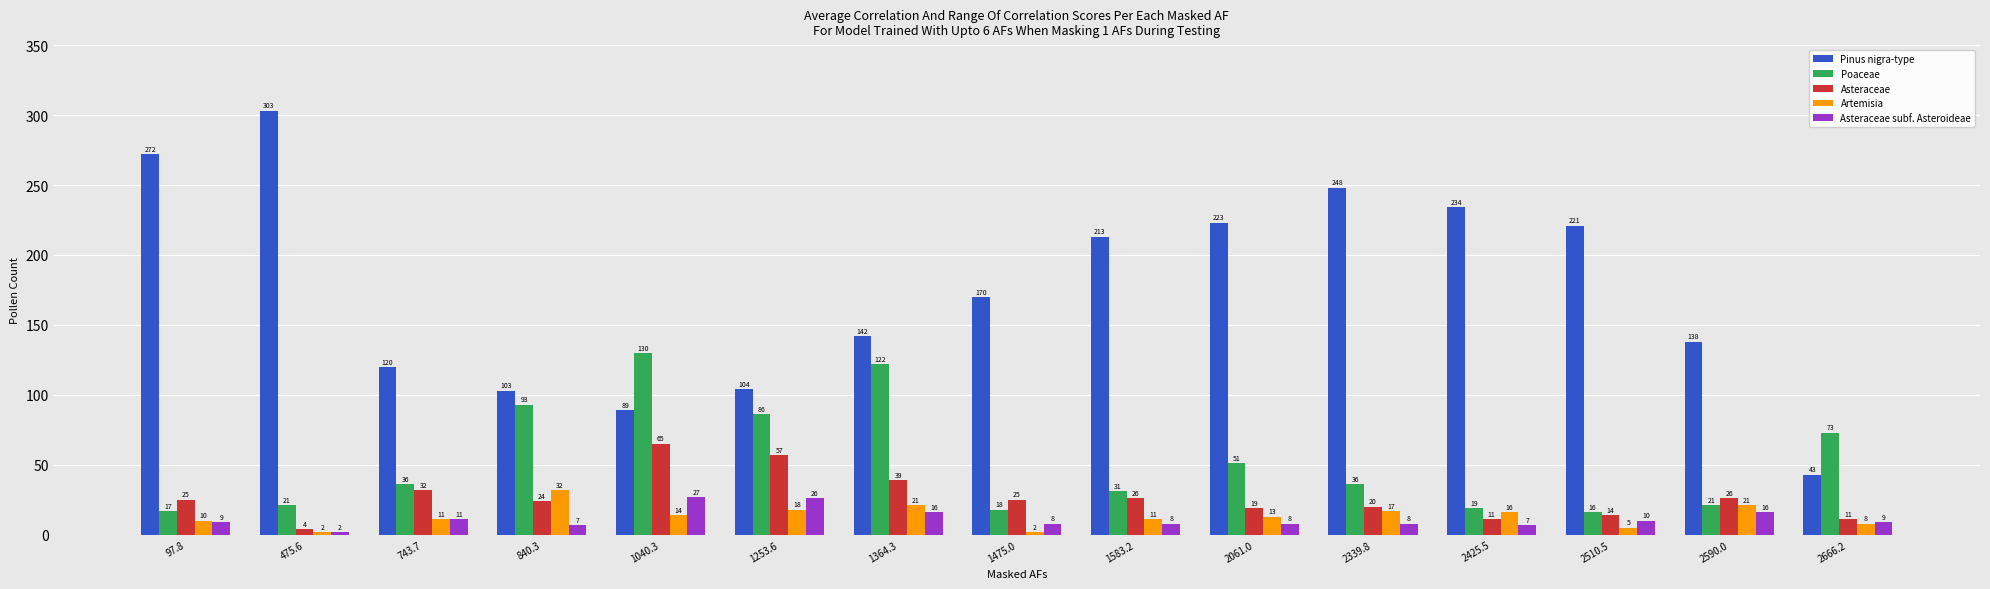

True or false: Artemisia has a value of 11 at 1583.2.

True